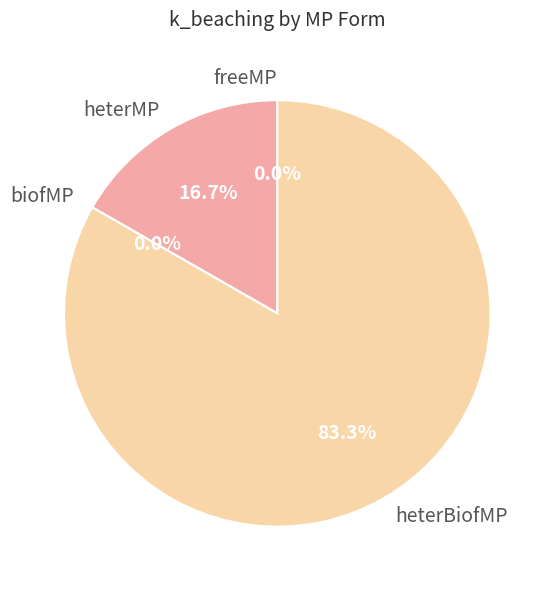

Which slice is the smallest?

freeMP